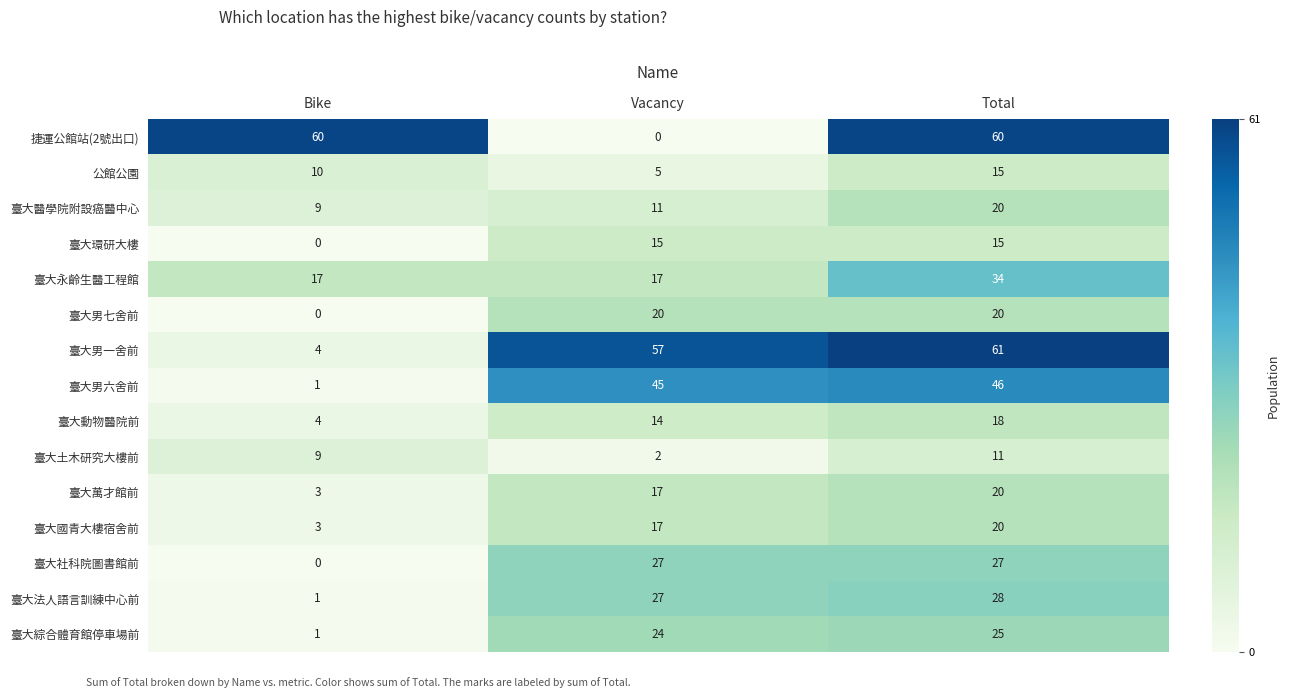

Count the 捷運公館站(2號出口) values in the range 0 to 60.

3